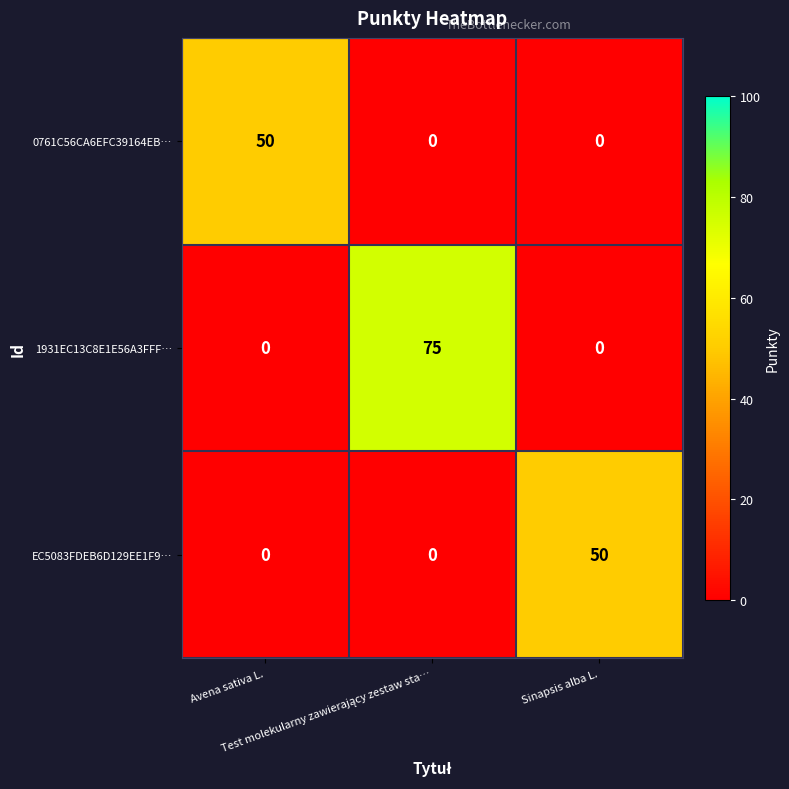

Which series has the widest spread of values?

1931EC13C8E1E56A3FFF…